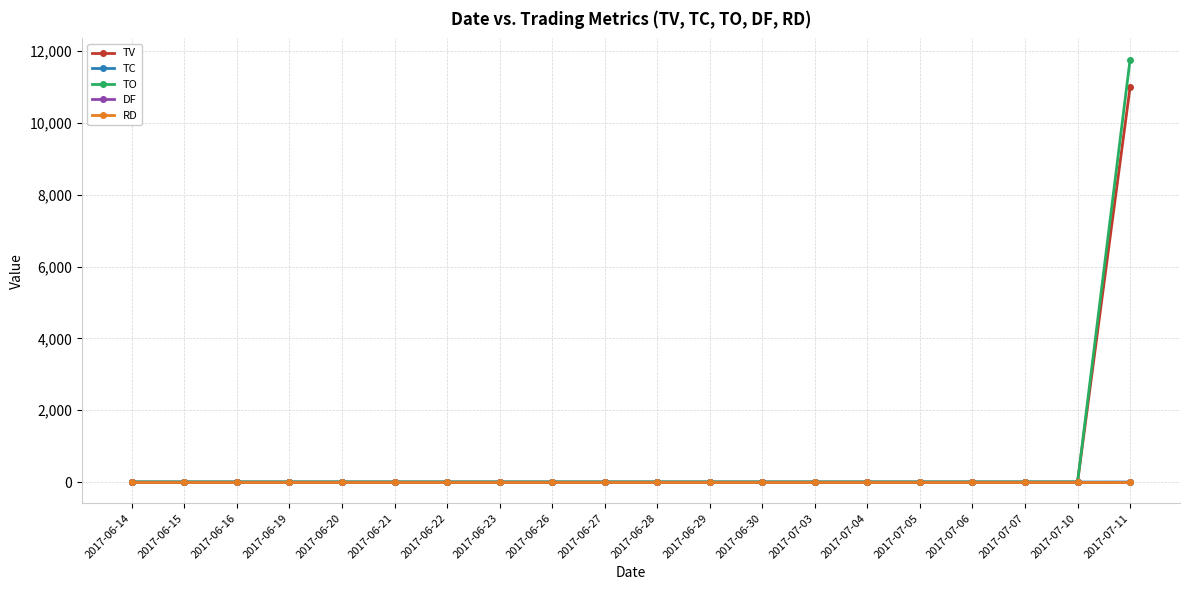

Reading right to left, what are all the values shown in this chart?

TV: 11000	0	0	0	0	0	0	0	0	0	0	0	0	0	0	0	0	0	0	0
TC: 1	0	0	0	0	0	0	0	0	0	0	0	0	0	0	0	0	0	0	0
TO: 11770	0	0	0	0	0	0	0	0	0	0	0	0	0	0	0	0	0	0	0
DF: 0	0	0	0	0	0	0	0	0	0	0	0	0	0	0	0	0	0	0	0
RD: 0	0	0	0	0	0	0	0	0	0	0	0	0	0	0	0	0	0	0	0